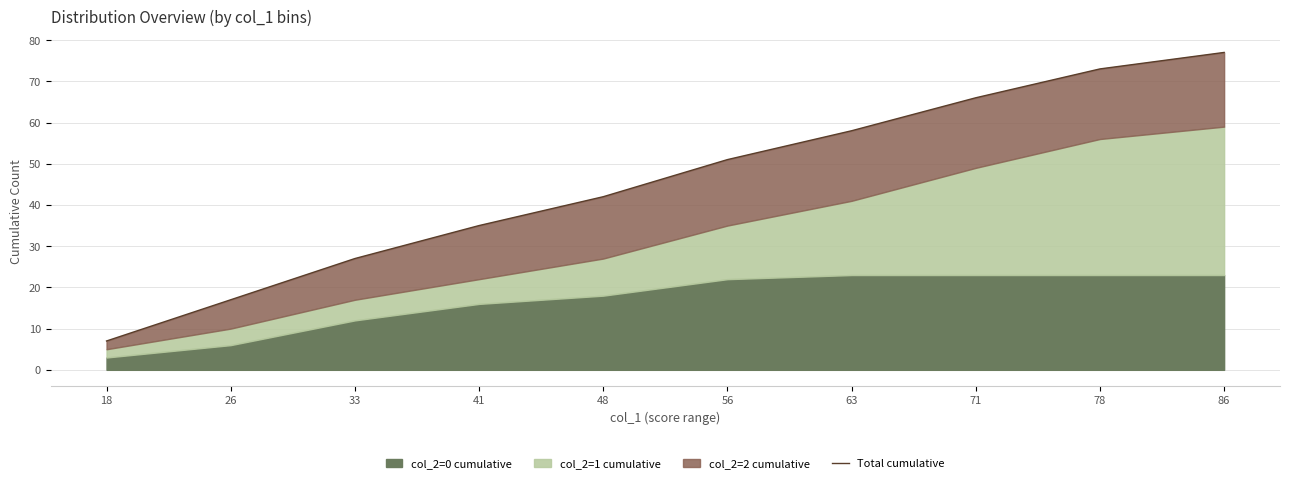

What value does the data have at 33, to the nearest 10?

30